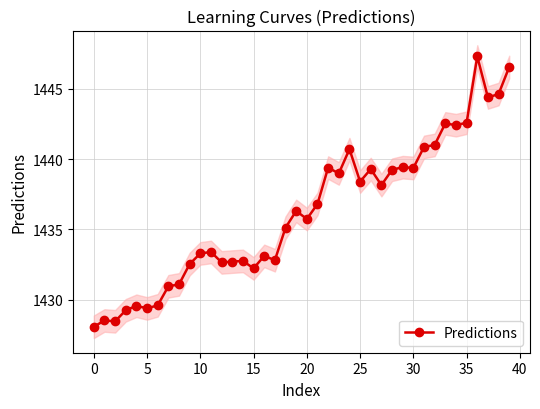

Does the chart have visible grid lines?

Yes